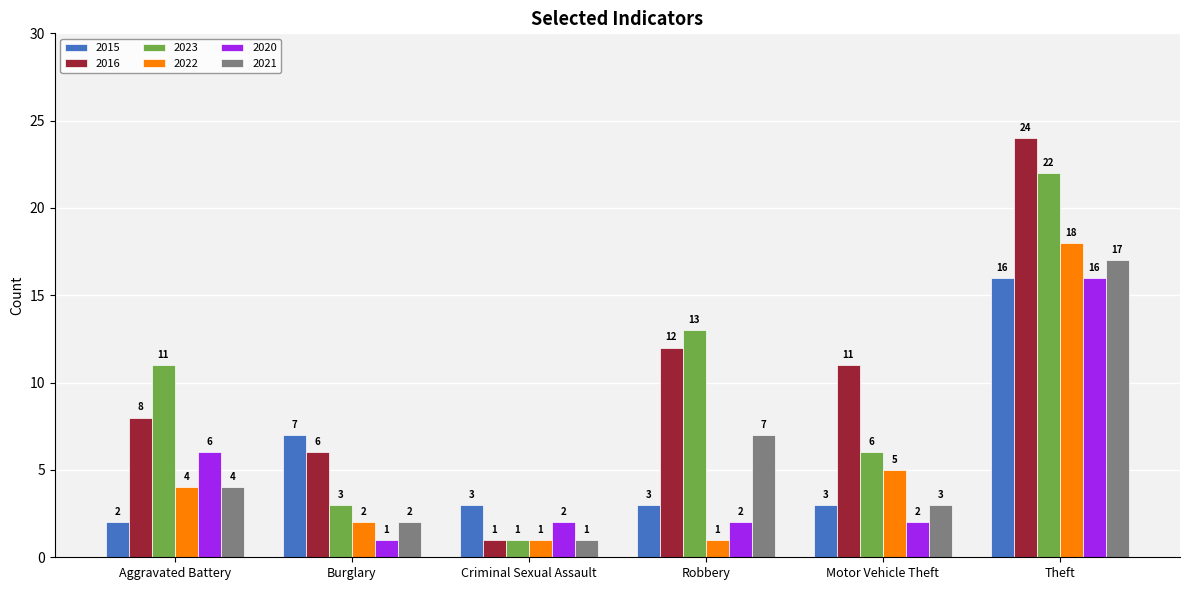

What is the sum of all 2023 values?

56